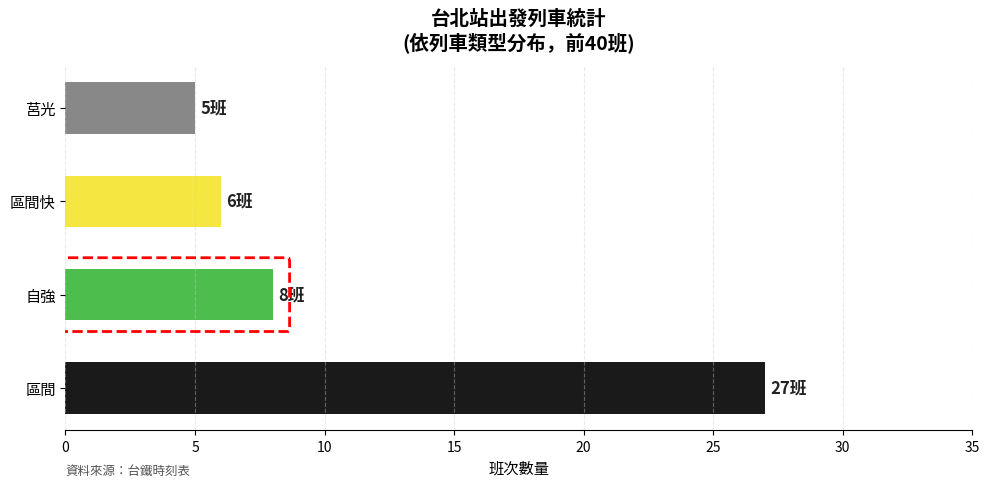

What is the difference between the maximum and minimum values?

22